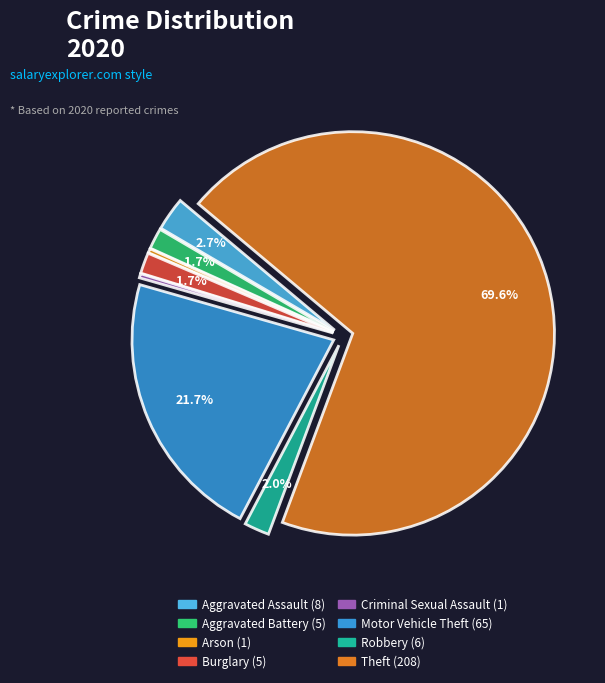

Count the number of slices in the pie.

8